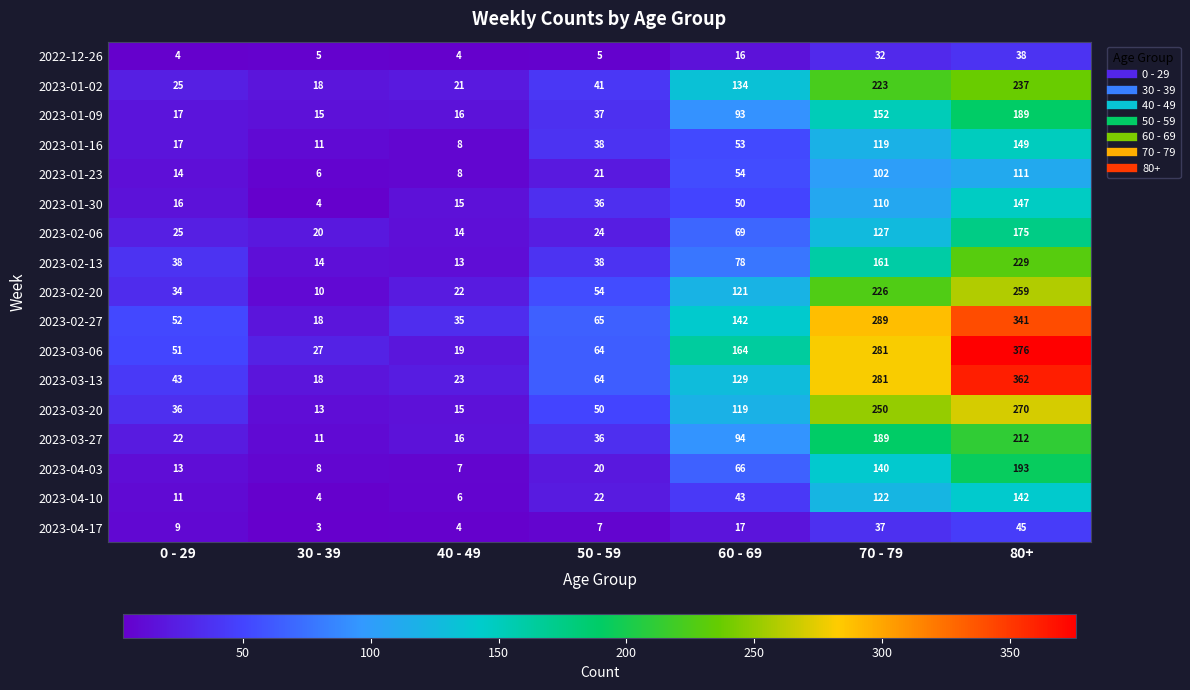

What is the difference between the highest and lowest values at 30 - 39?

24